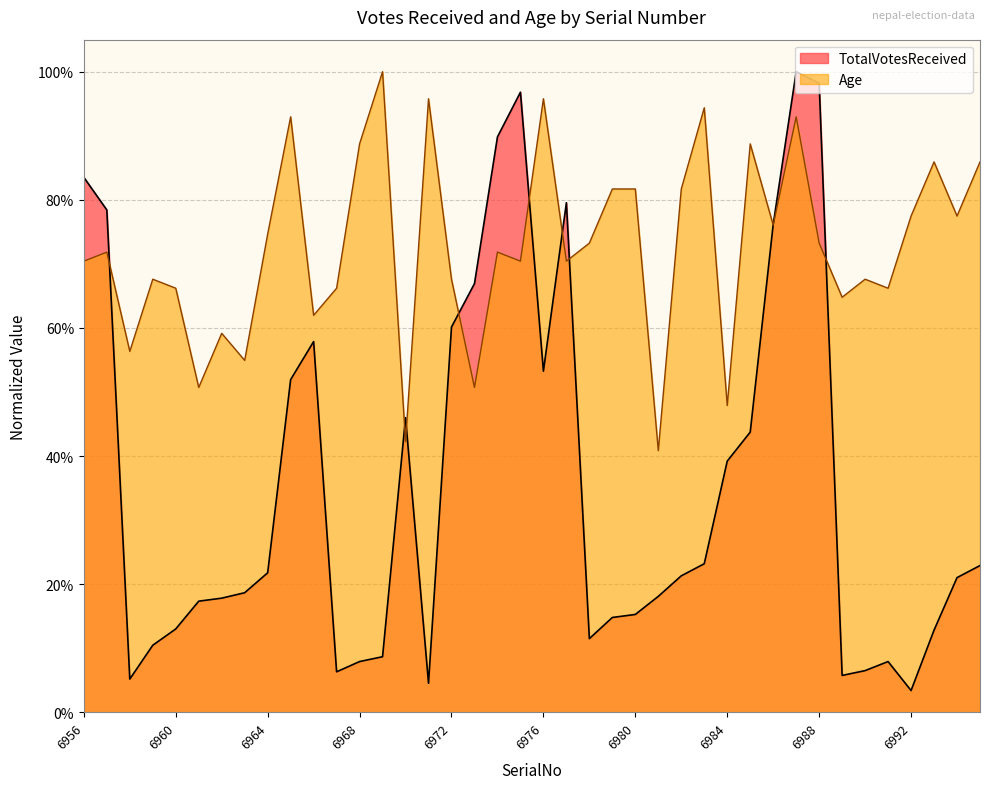

True or false: Age has a value of 0.8 at 6962.

False